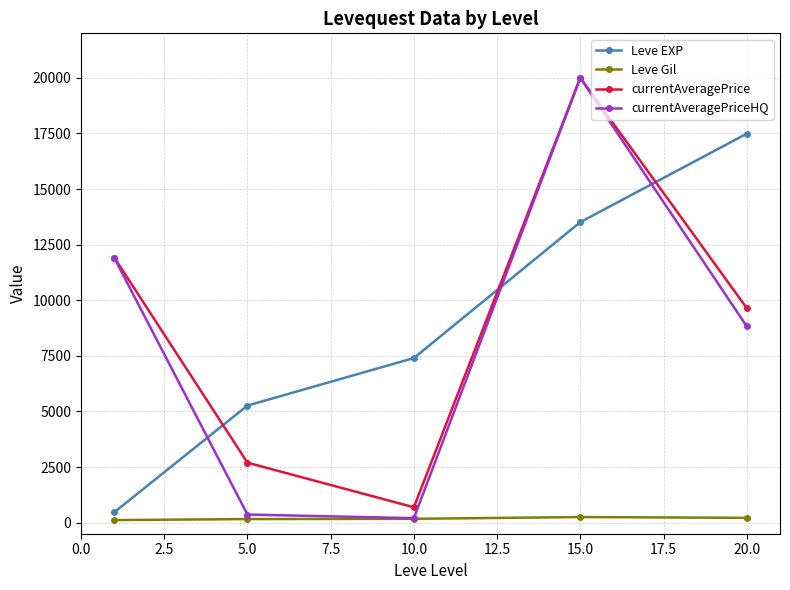

True or false: currentAveragePrice and Leve Gil cross at least once.

False